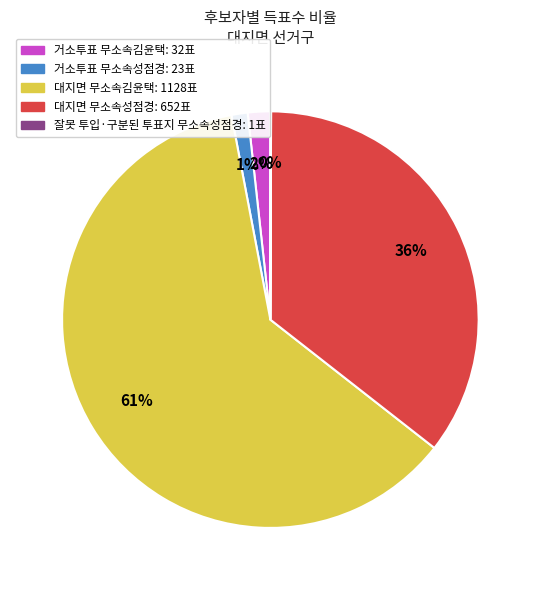

To the nearest percent, what is the difference between the largest and smallest slice percentages?

61%